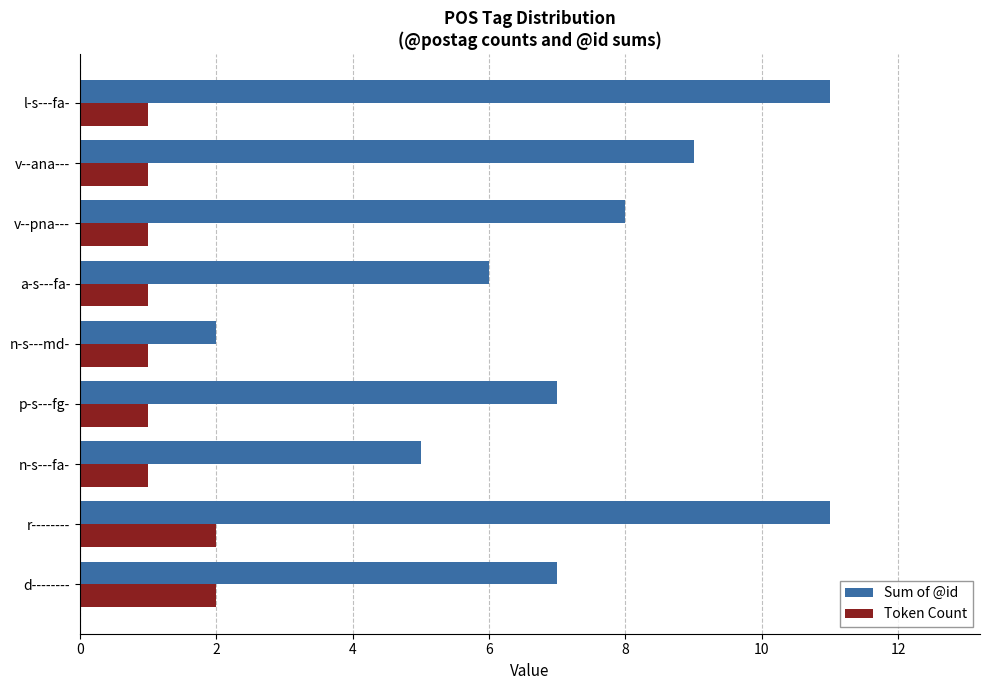

At r--------, list the series in order from smallest to largest.

Token Count, Sum of @id